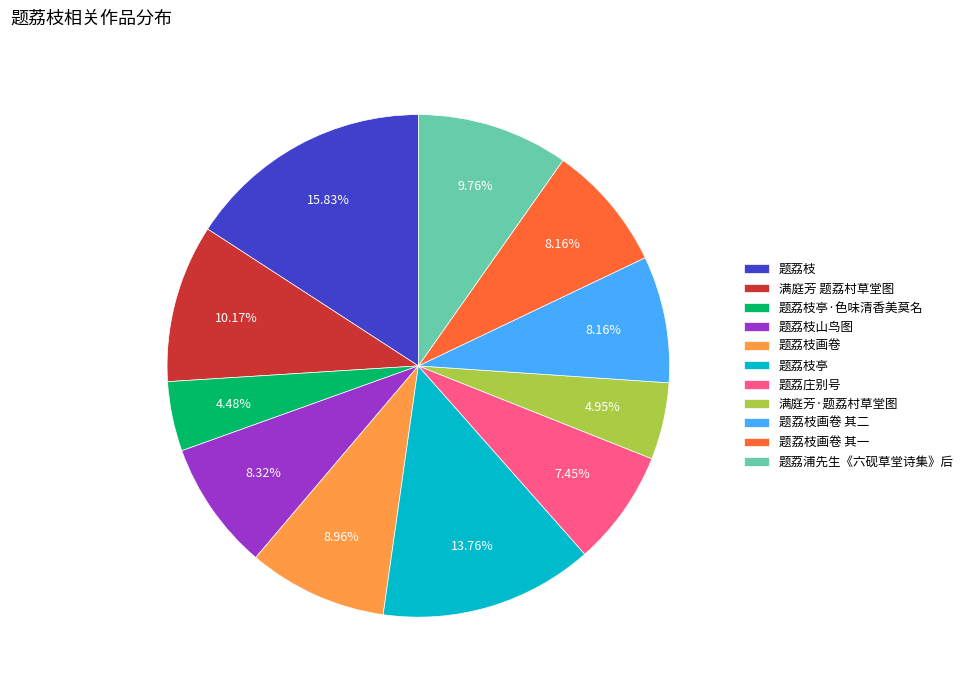

Is 满庭芳·题荔村草堂图 the majority of the pie?

No